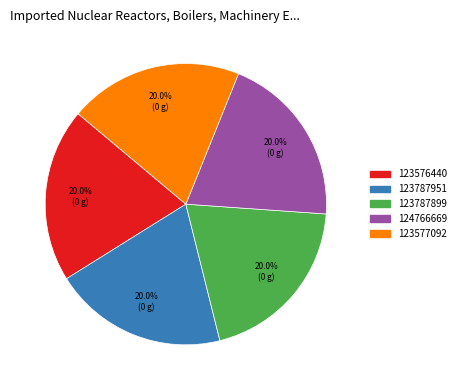

Does 123577092 account for over 50% of the chart?

No